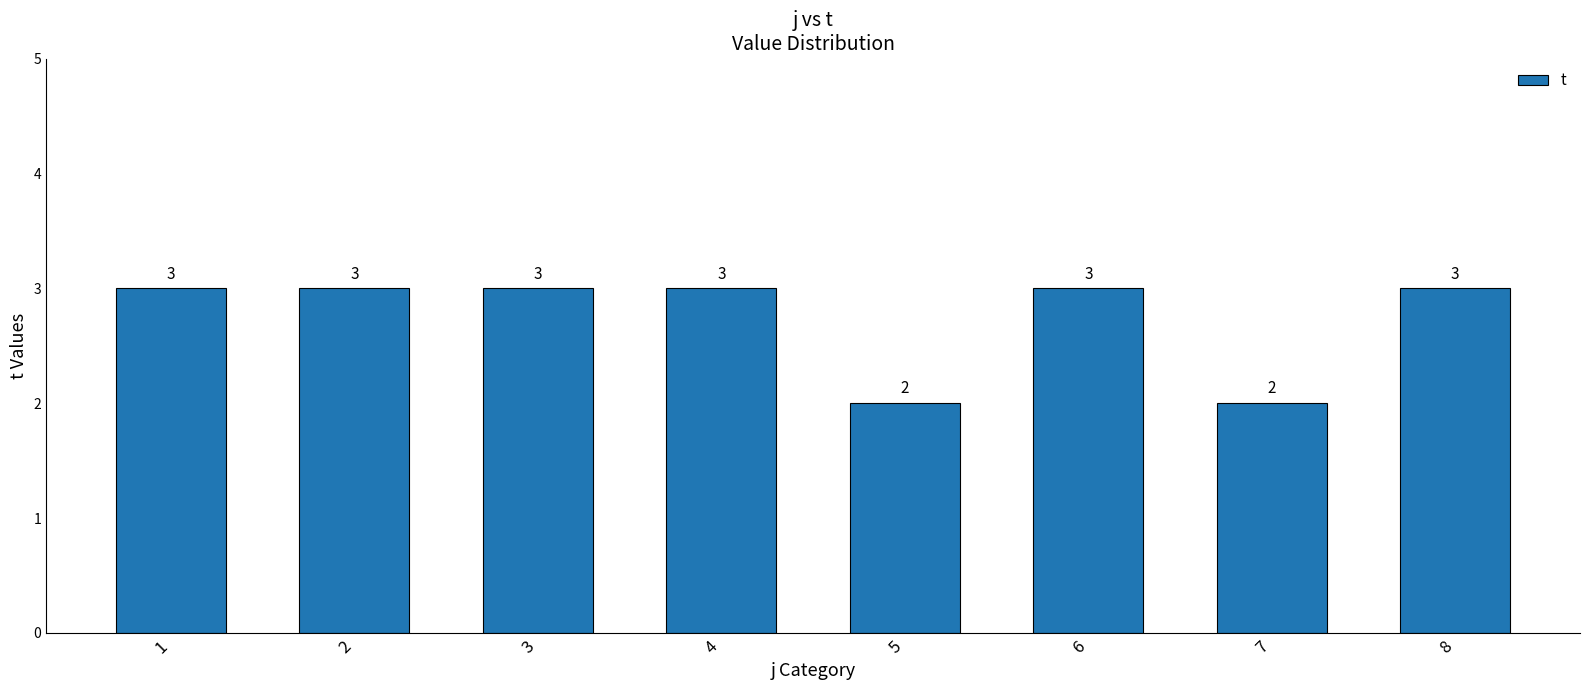

What is the greatest value displayed?

3